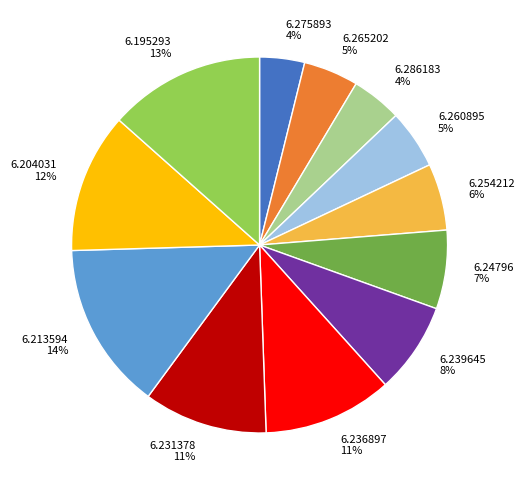

The 6.260895 slice represents 5% of the pie. True or false?

True